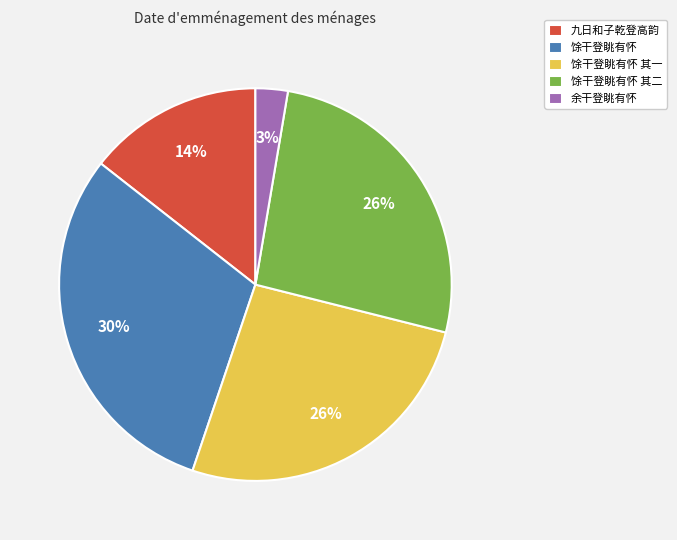

Is it true that 馀干登眺有怀 is 36% of the pie?

False